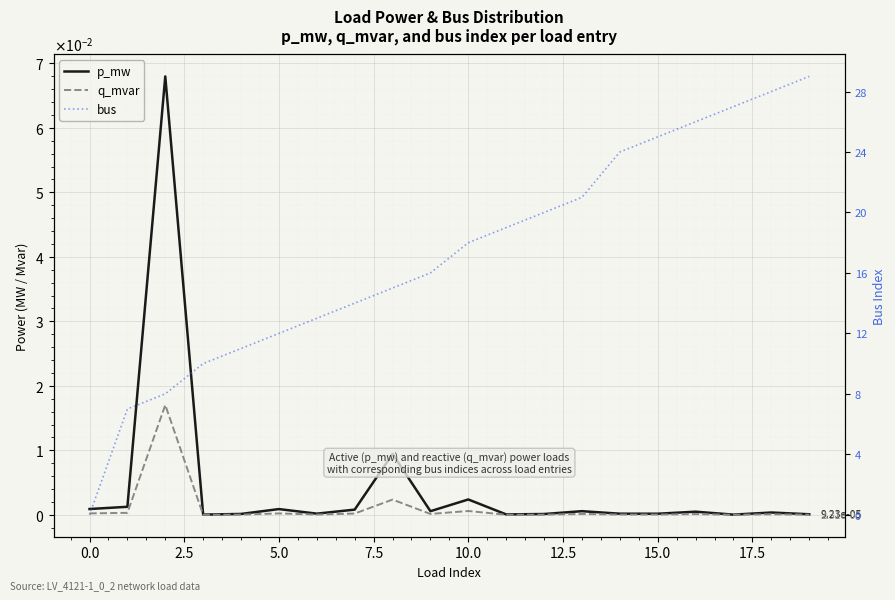

True or false: p_mw has more than 0 interior local peaks.

True